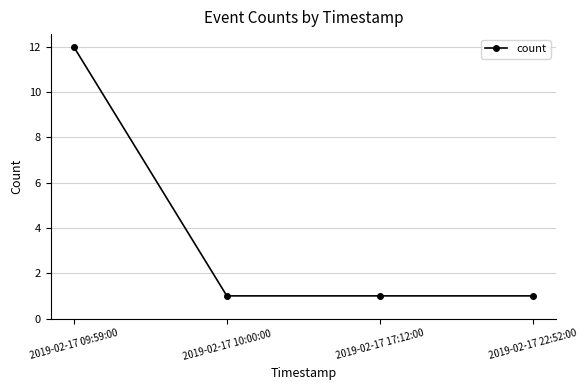

How many values are between 1 and 12?

4